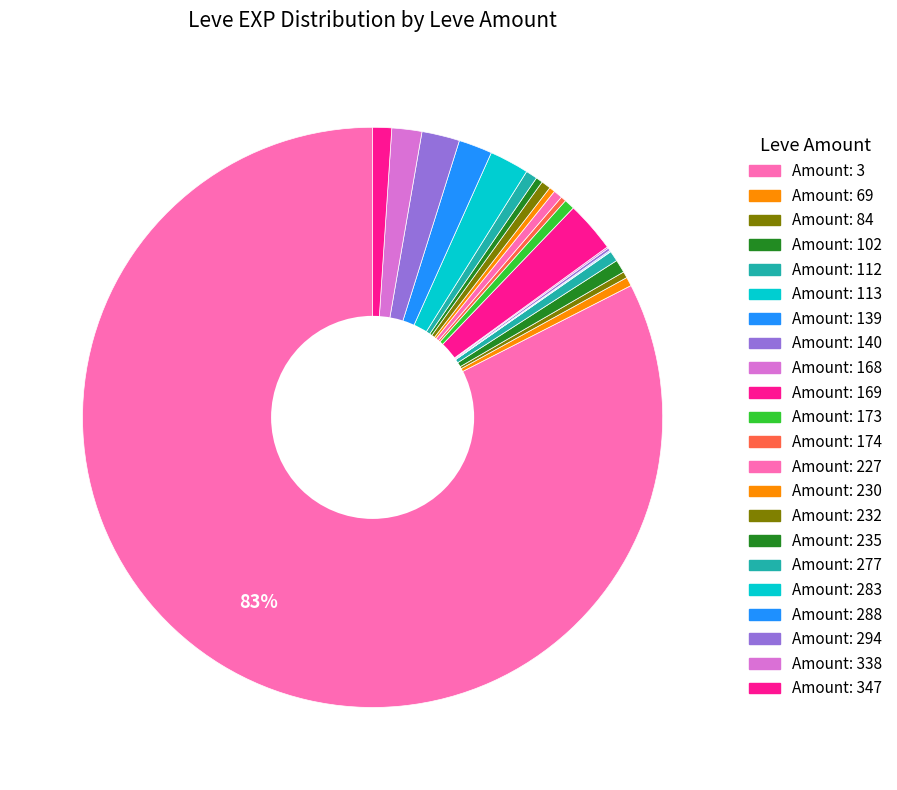

To the nearest percent, what is the average slice percentage?

5%